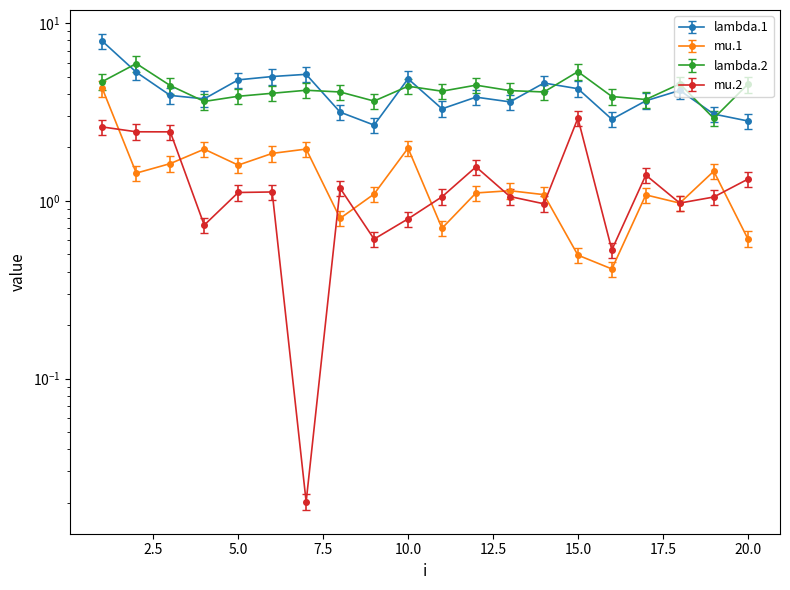

Is the value of lambda.1 at 9 greater than the value of mu.1 at 9?

Yes